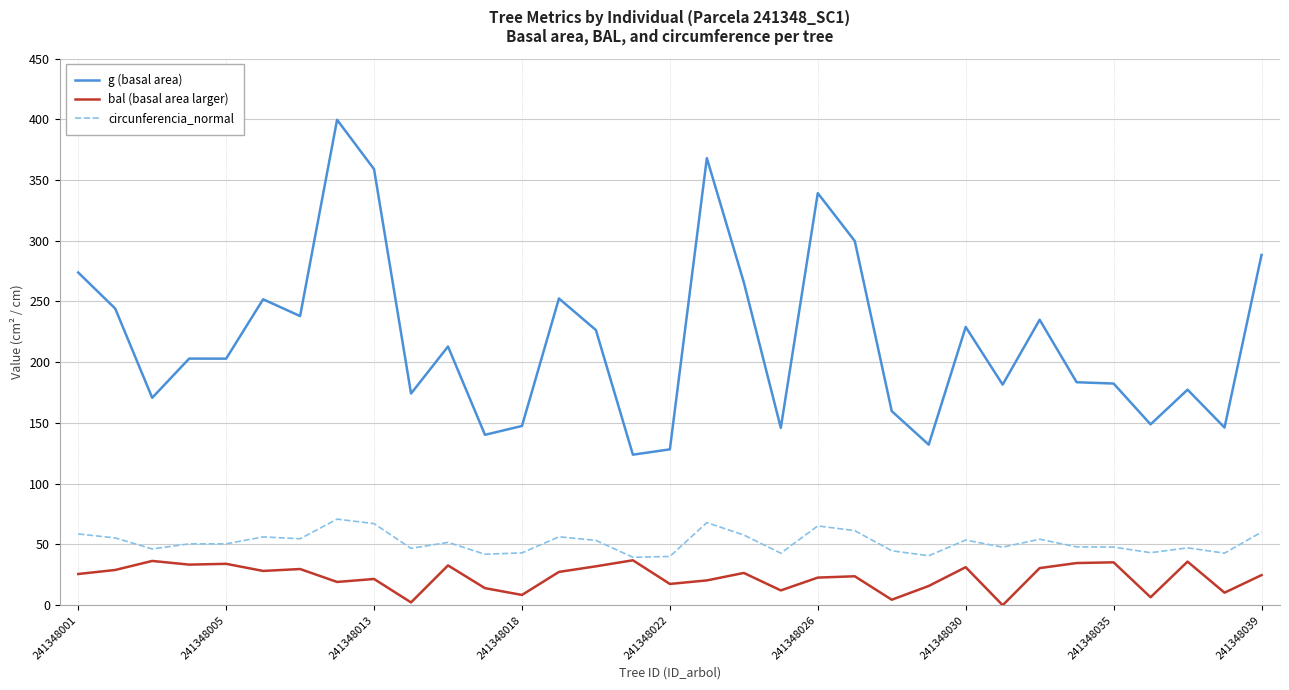

Is this an area chart (filled region under the line)?

No